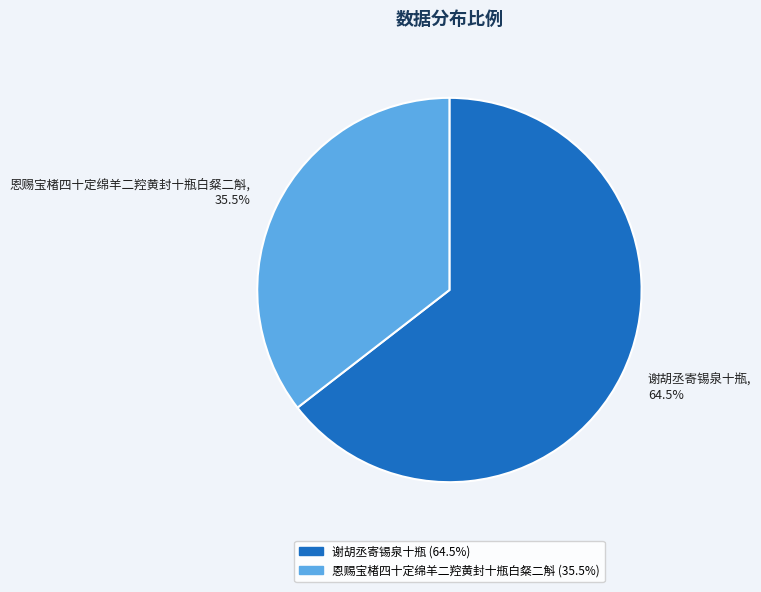

Which category has the smallest portion of the pie?

恩赐宝楮四十定绵羊二羫黄封十瓶白粲二斛